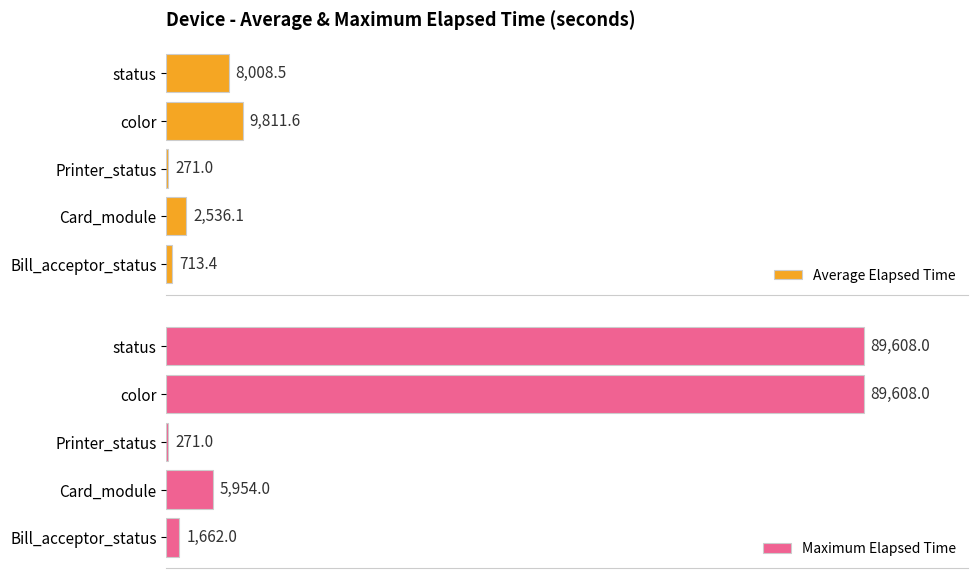

What is the difference between the second highest and second lowest values in the Average Elapsed Time series?

7295.1